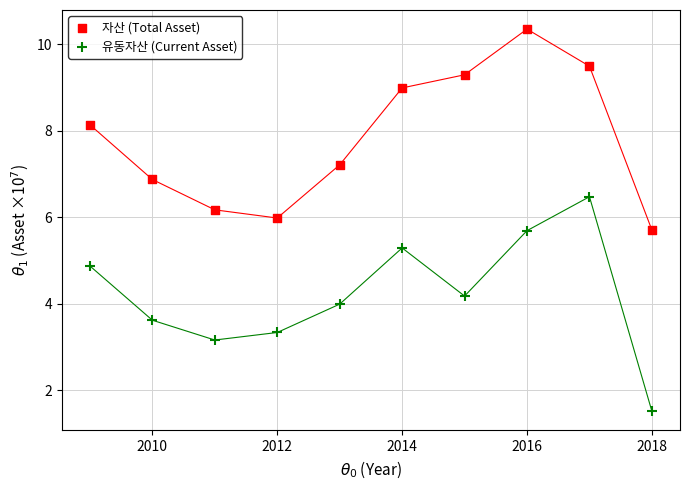

Which series reaches the minimum Y coordinate?

유동자산 (Current Asset)